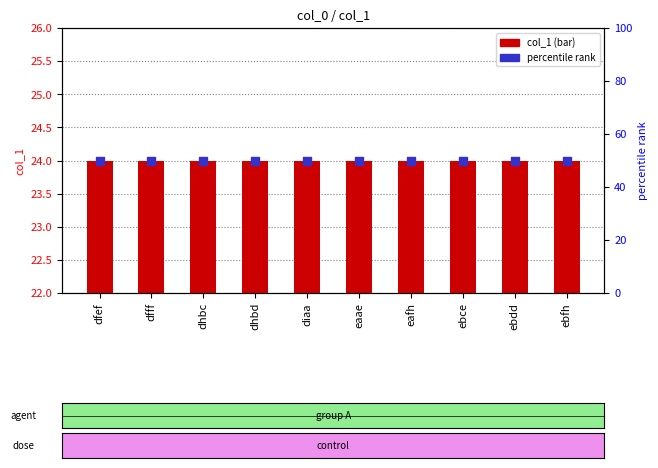

What are all the series names shown in the legend?

col_1 (bar), percentile rank